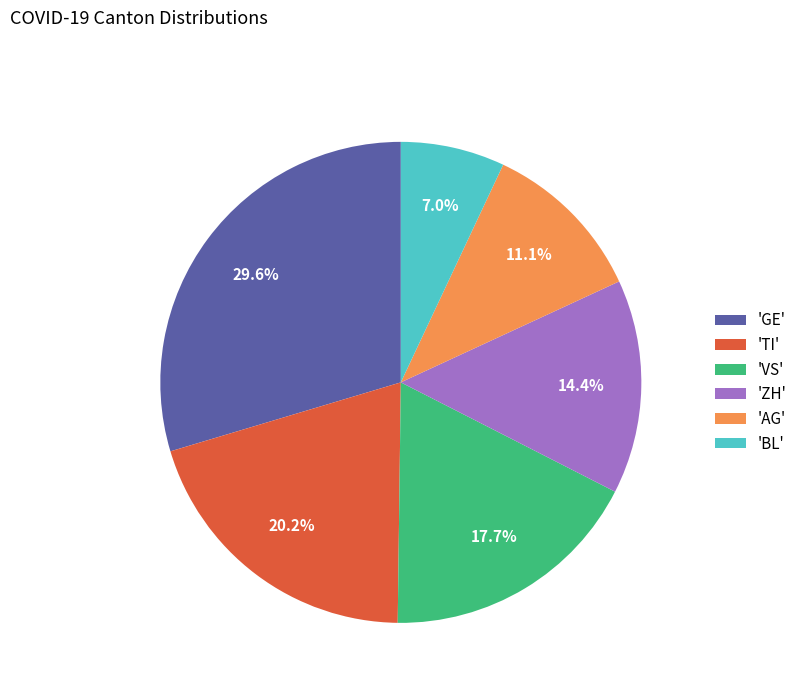

To the nearest percent, what is the difference between the largest and smallest slice percentages?

23%